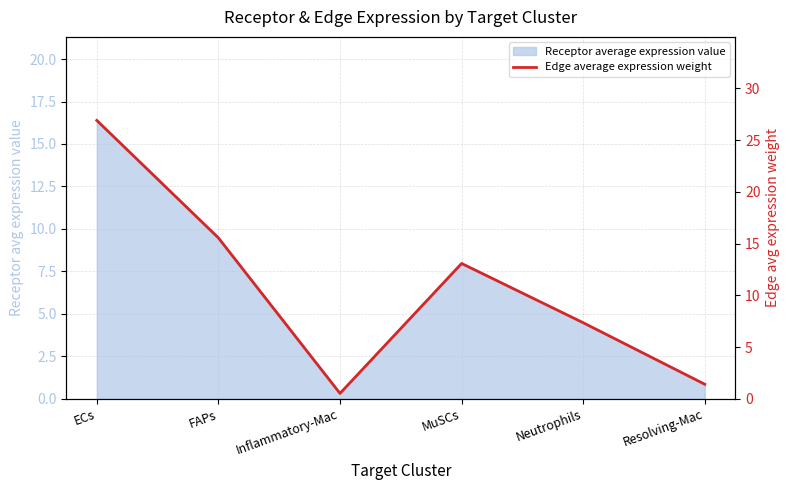

Reading left to right, what are all the values shown in this chart?

ECs=26.9	FAPs=15.5	Inflammatory-Mac=0.5	MuSCs=13.1	Neutrophils=7.3	Resolving-Mac=1.4